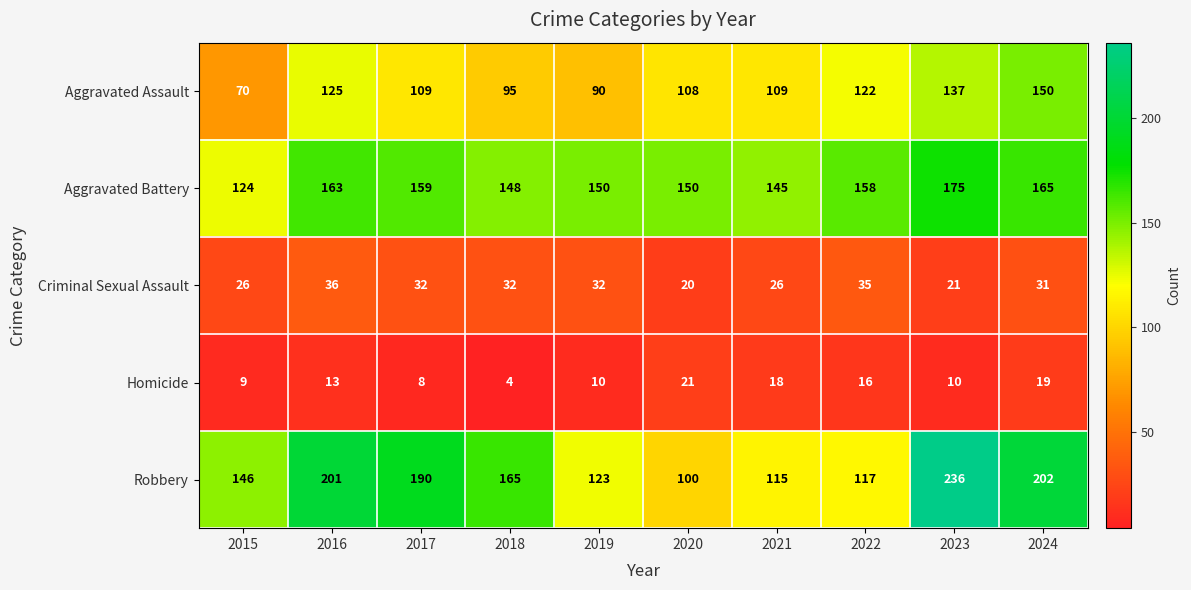

What is the total value across all series at 2015?

375